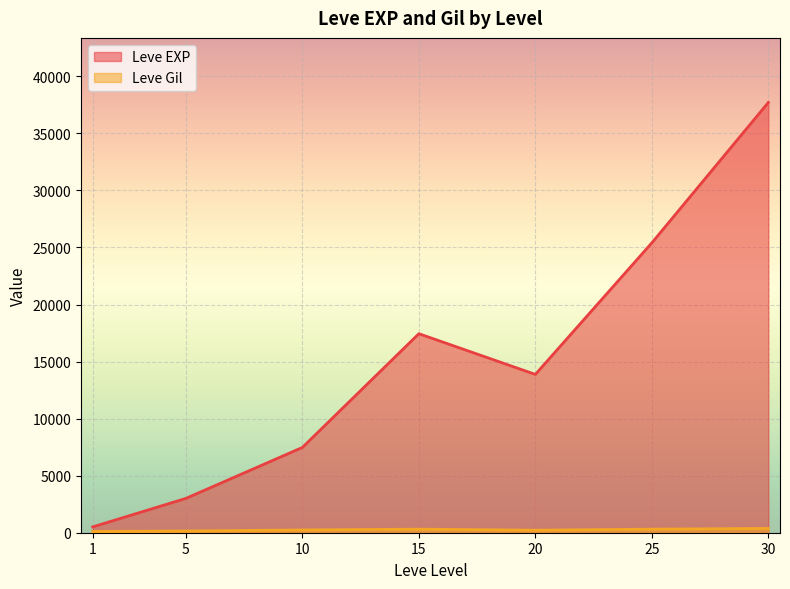

Is the value of Leve EXP at 5 greater than the value of Leve Gil at 10?

Yes